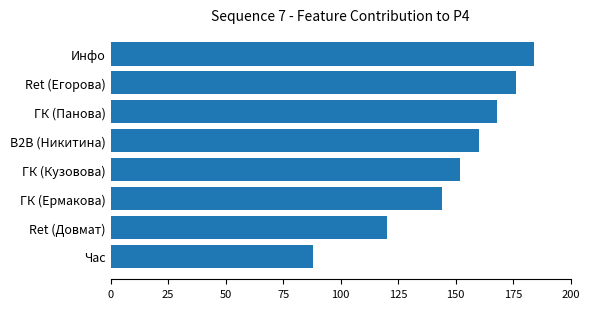

Is it true that the value at Ret (Егорова) is 176?

True